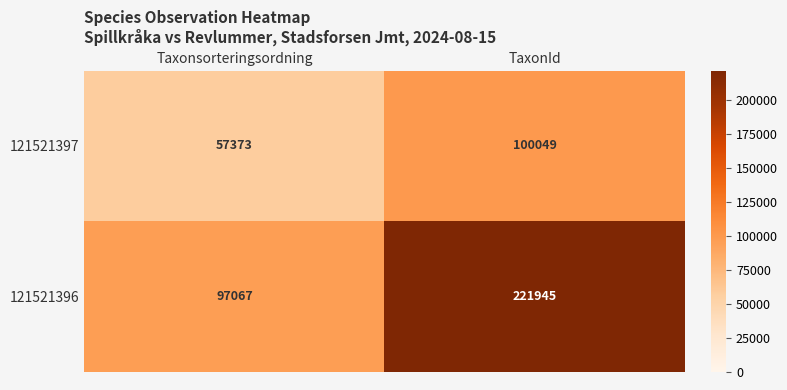

What is the difference between the maximum and minimum values in the 121521397 series?

42676